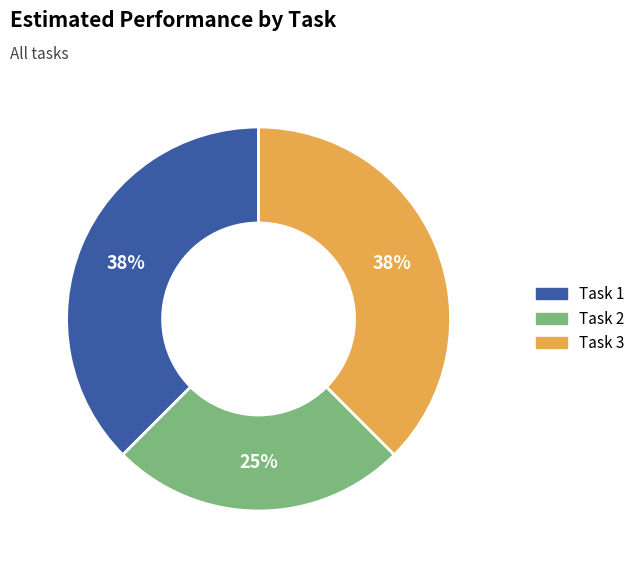

How many slices are in this pie chart?

3